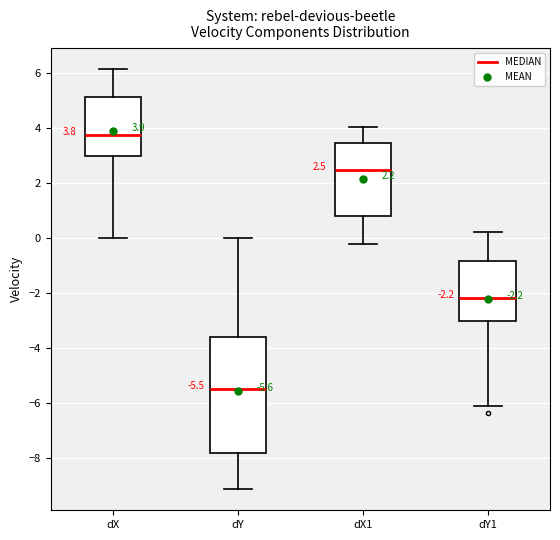

Which box has the lowest median line?

dY